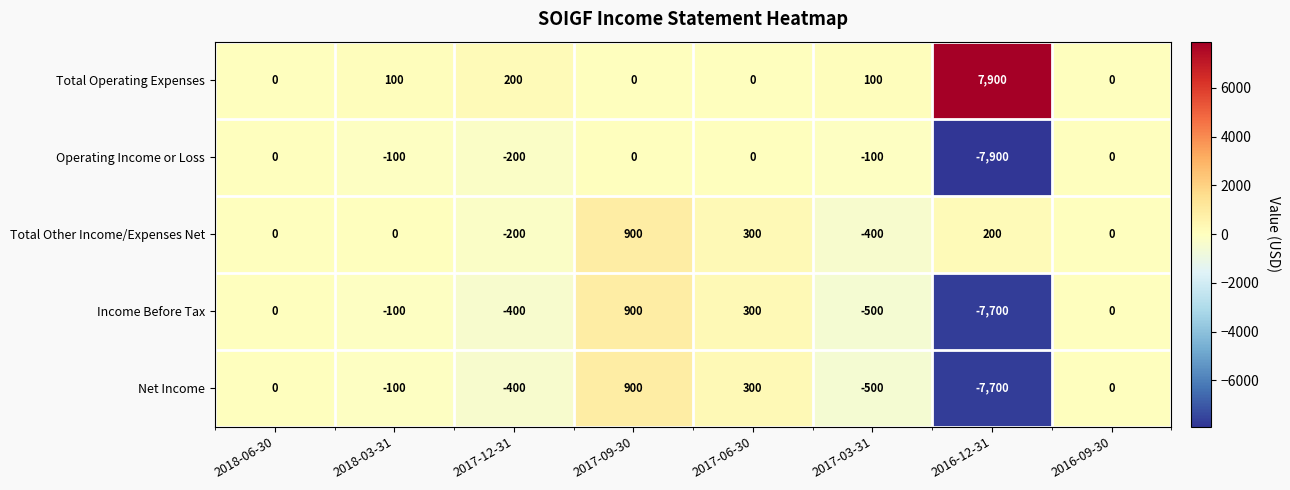

At which category does the chart reach its minimum across all series?

2016-12-31